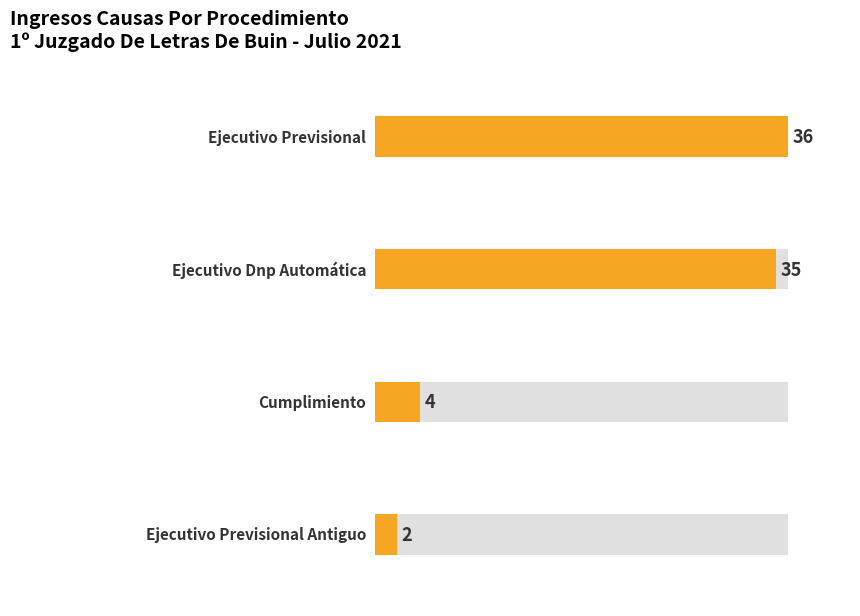

At which label is the value closest to 19?

Cumplimiento